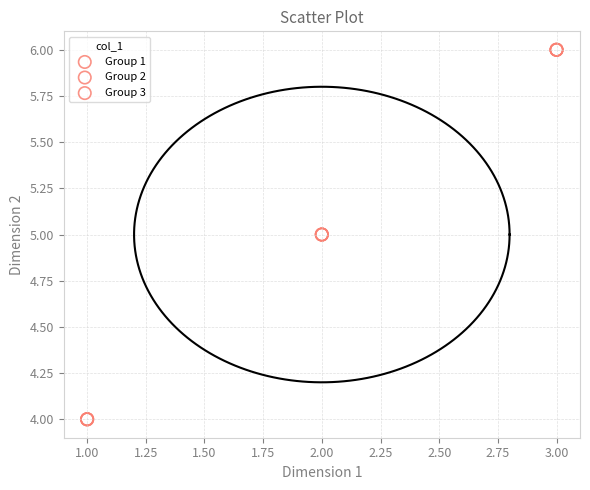

Which series reaches the minimum Y coordinate?

Group 1